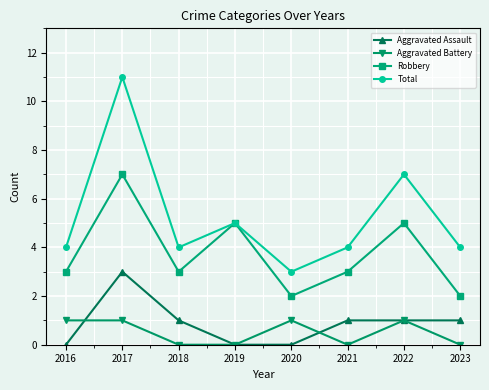

What is the difference between the maximum and minimum values in the Aggravated Assault series?

3